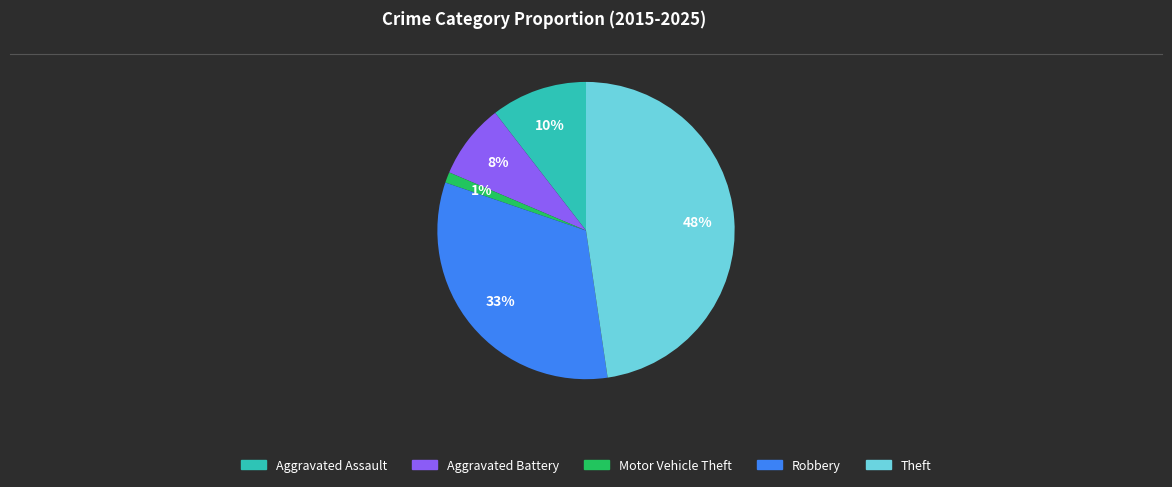

Rank the categories by value from highest to lowest.

Theft, Robbery, Aggravated Assault, Aggravated Battery, Motor Vehicle Theft